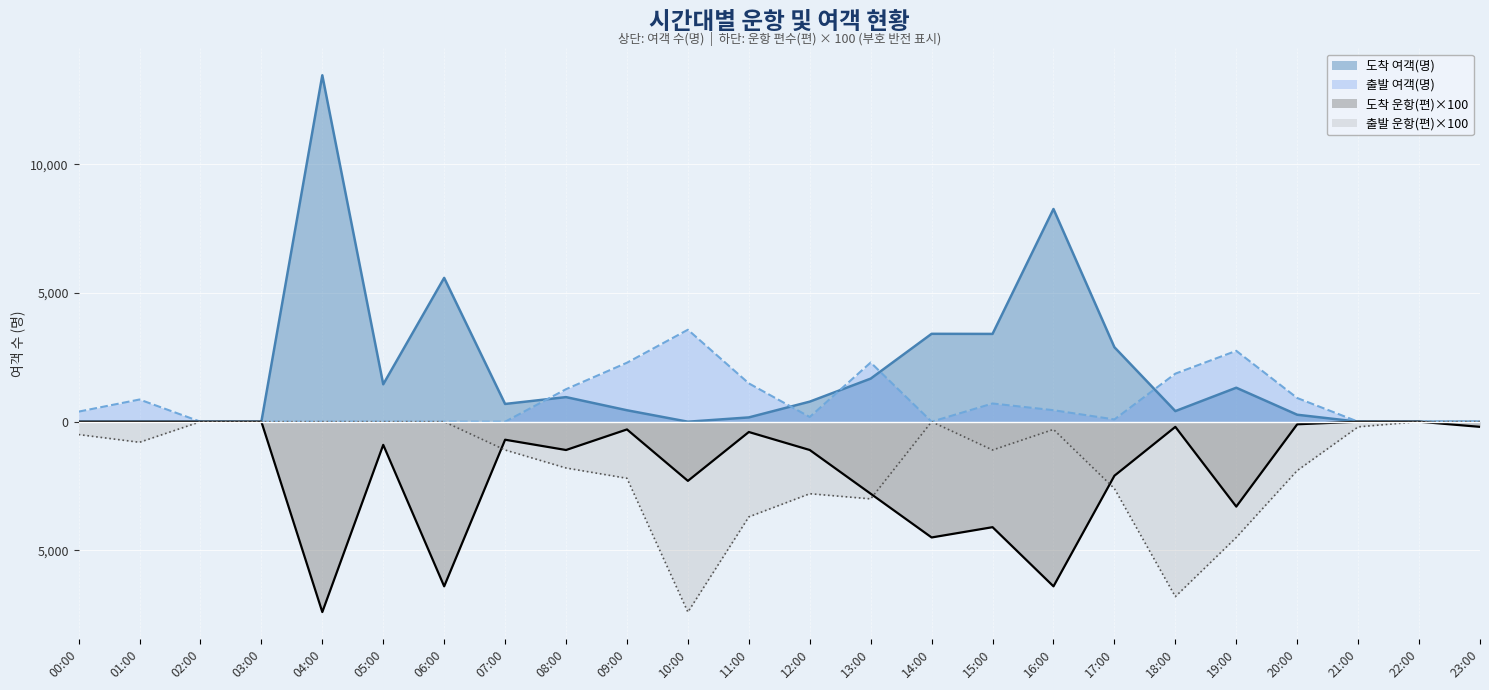

What are all the series names shown in the legend?

도착 여객(명), 출발 여객(명), 도착 운항(편)×100, 출발 운항(편)×100